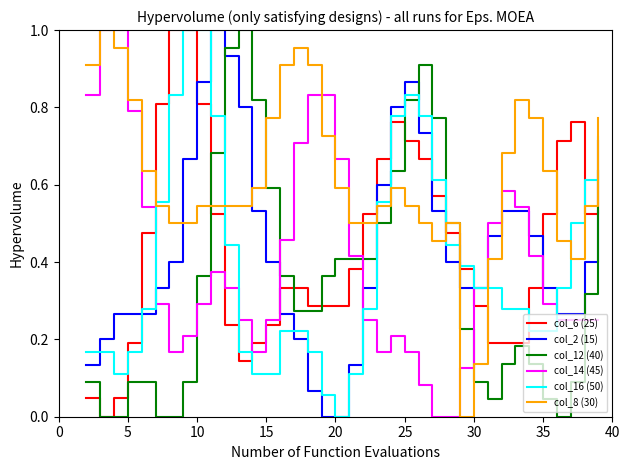

At how many categories does at least one series exceed 0?

38